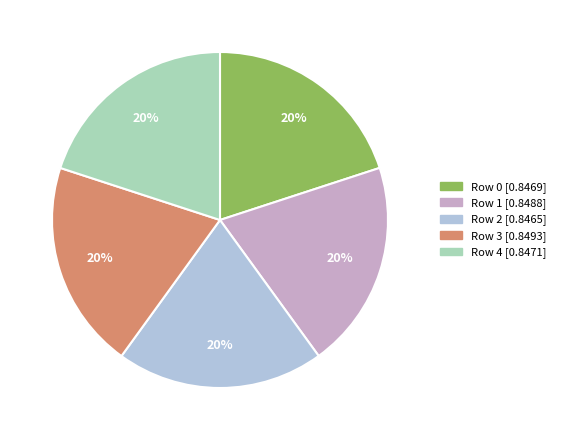

What percentage is the Row 3 slice, to the nearest percent?

20%